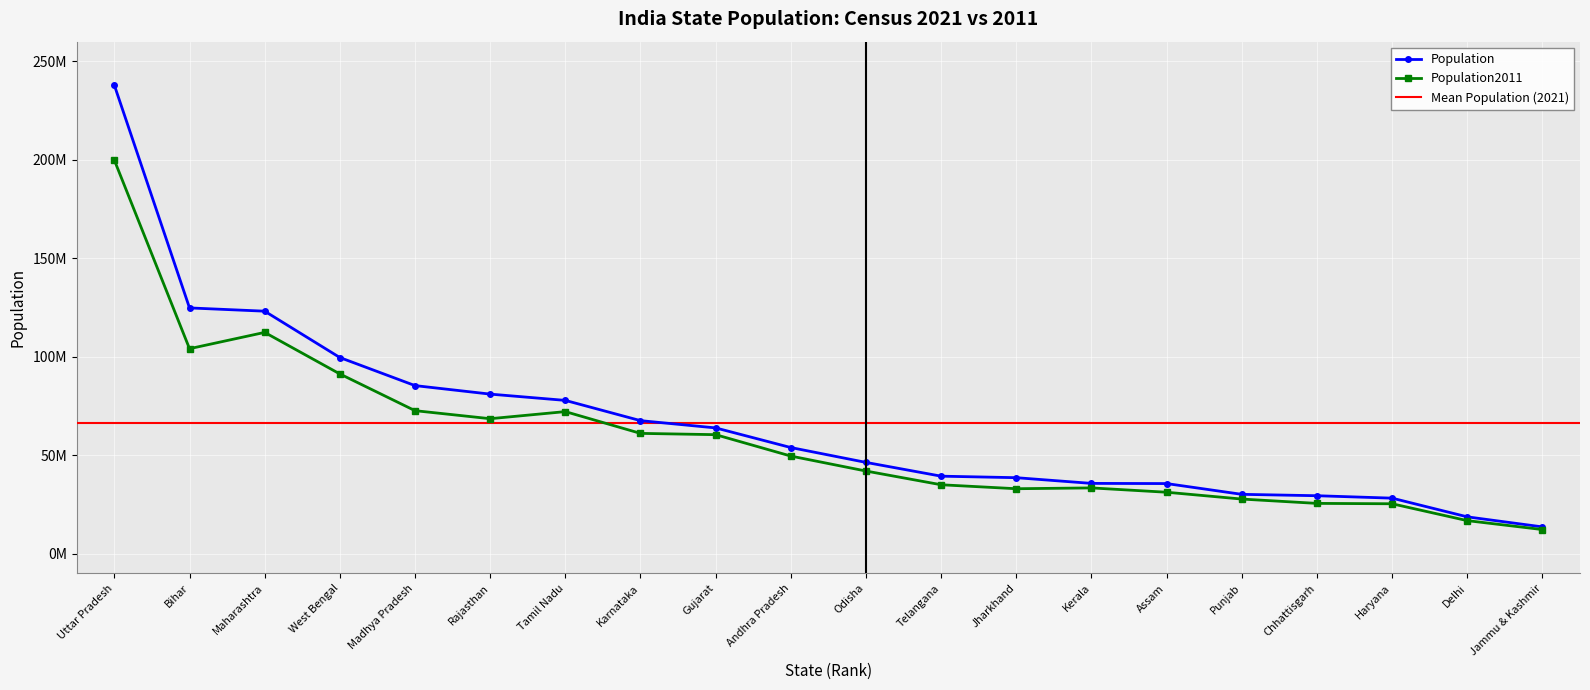

How many values in the Population series exceed 53903393?

9